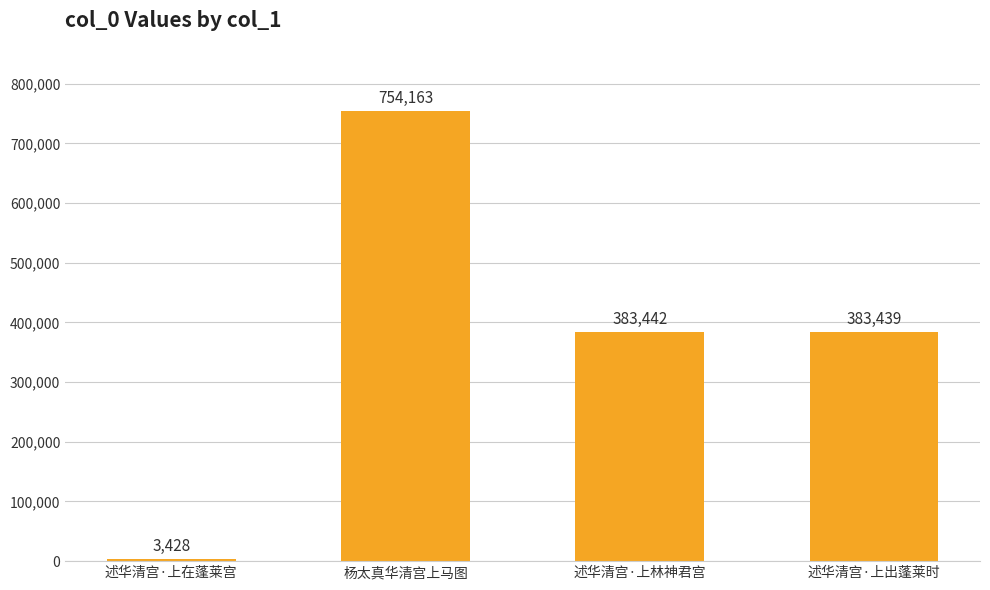

How many values are below 383442?

2